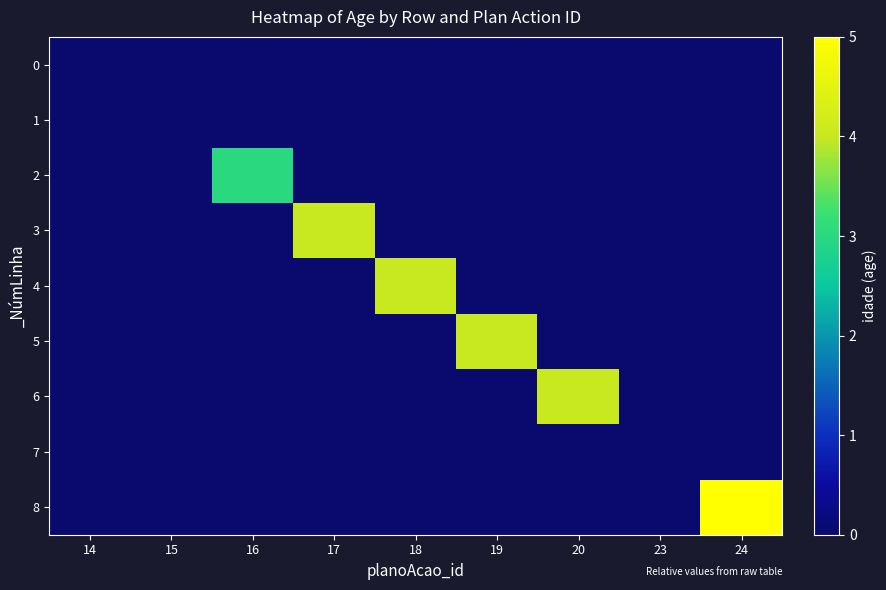

Count the number of data series in this chart.

9